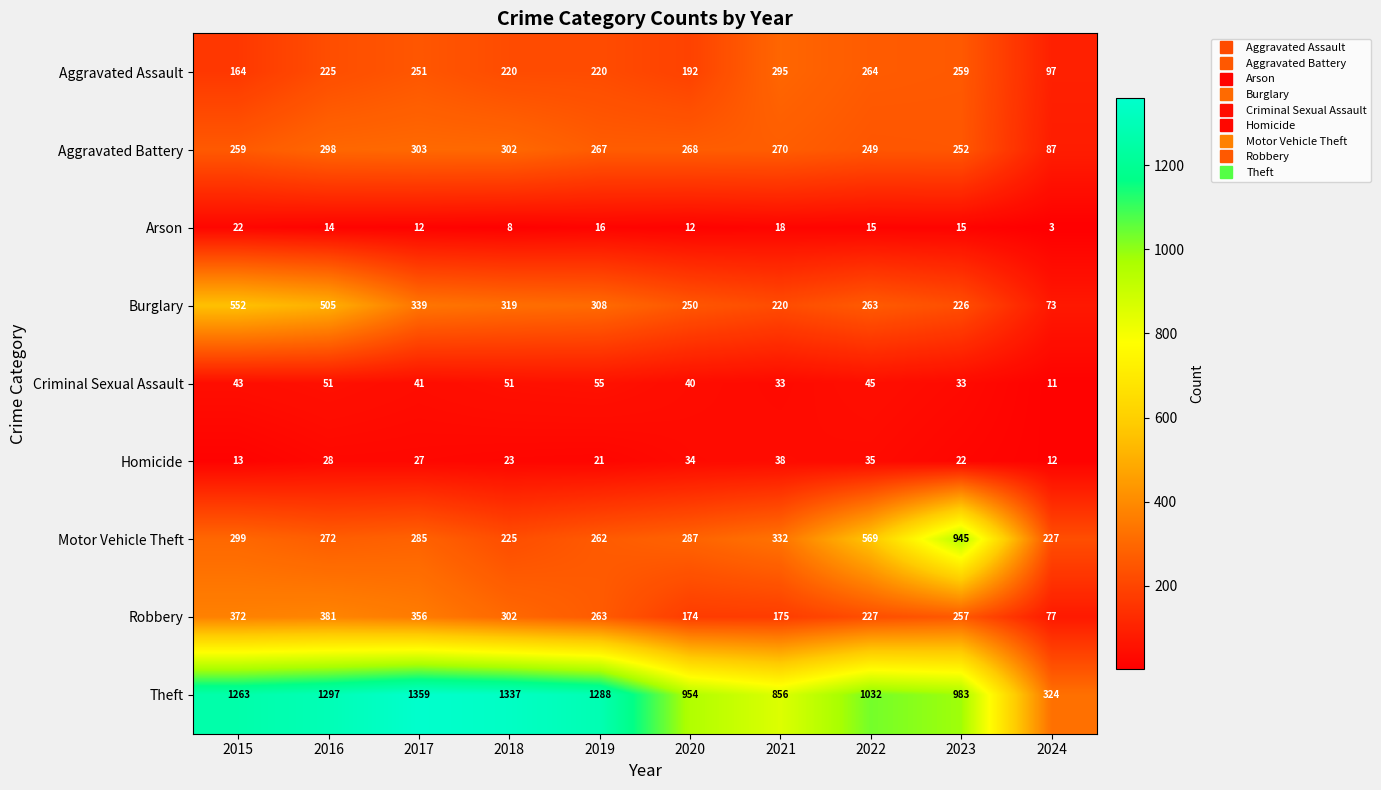

What is the sum of all Homicide values?

253